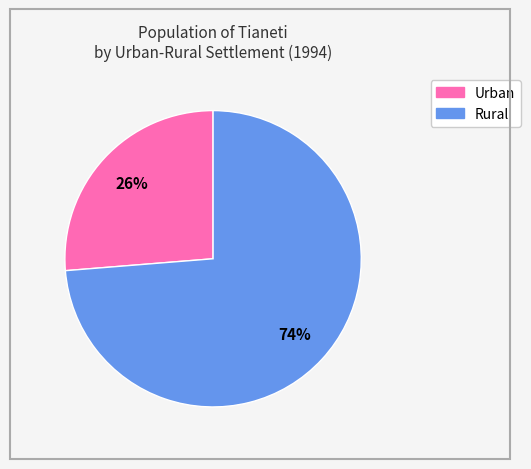

Between Rural and Urban, which is larger?

Rural